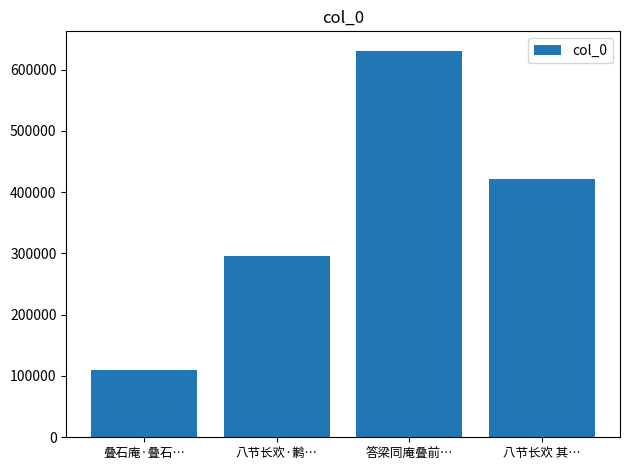

Reading left to right, transcribe all the data shown in this chart.

叠石庵·叠石…=109078	八节长欢·鹣…=296522	答梁同庵叠前…=630859	八节长欢 其…=420677